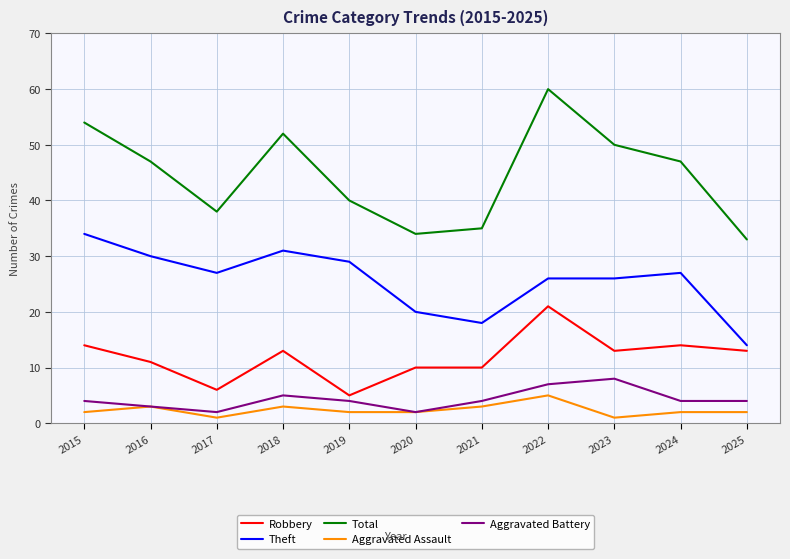

What is the minimum value for Aggravated Battery?

2